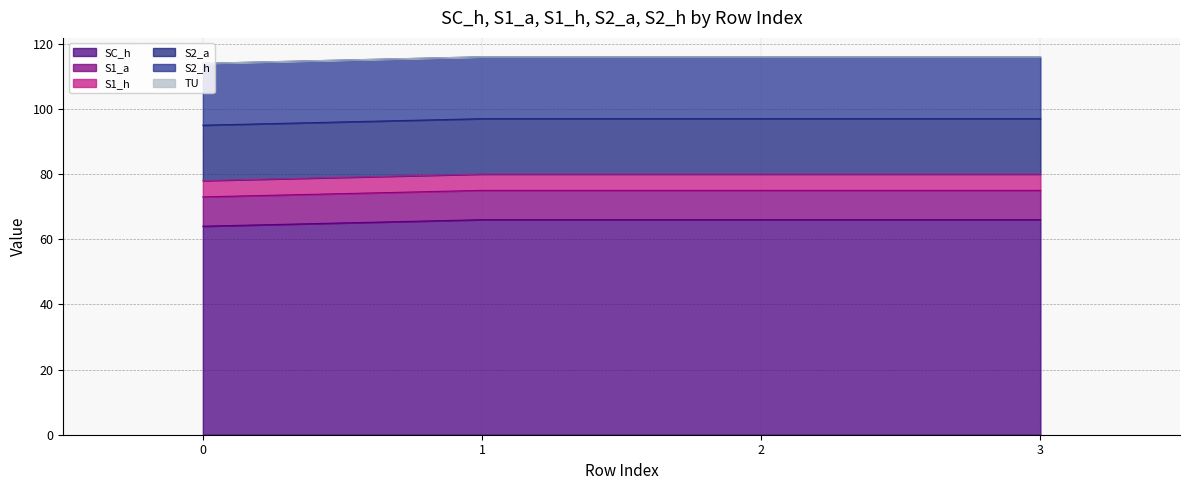

The value of TU at 2 is 0. True or false?

True